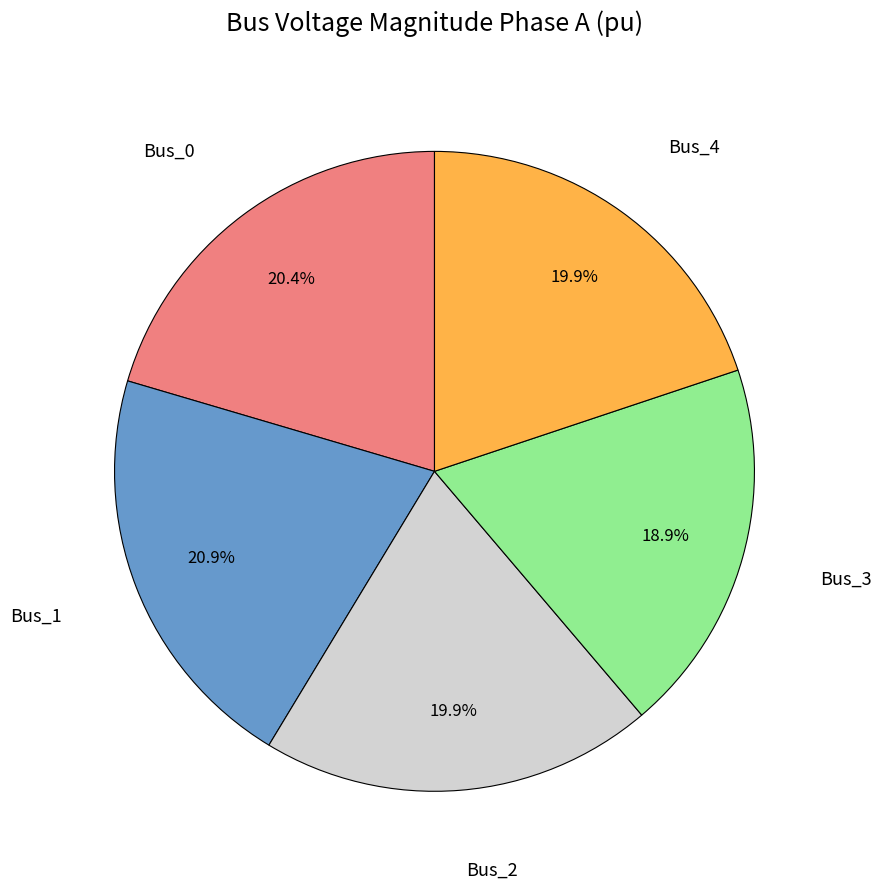

Is there a majority slice in this chart?

No